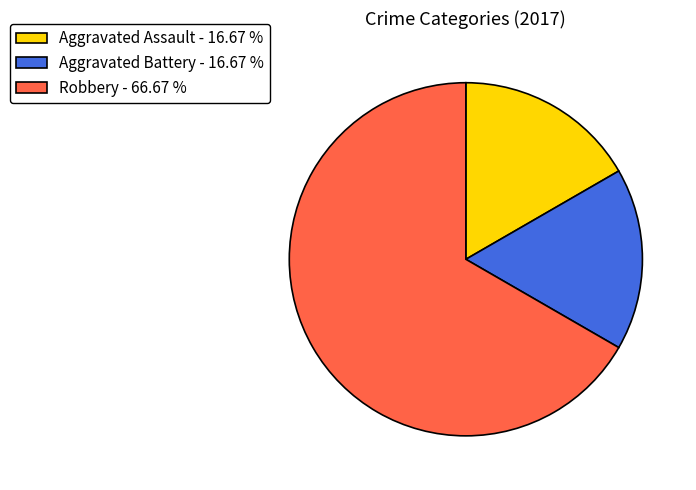

Between Robbery - 66.67 % and Aggravated Battery - 16.67 %, which is larger?

Robbery - 66.67 %